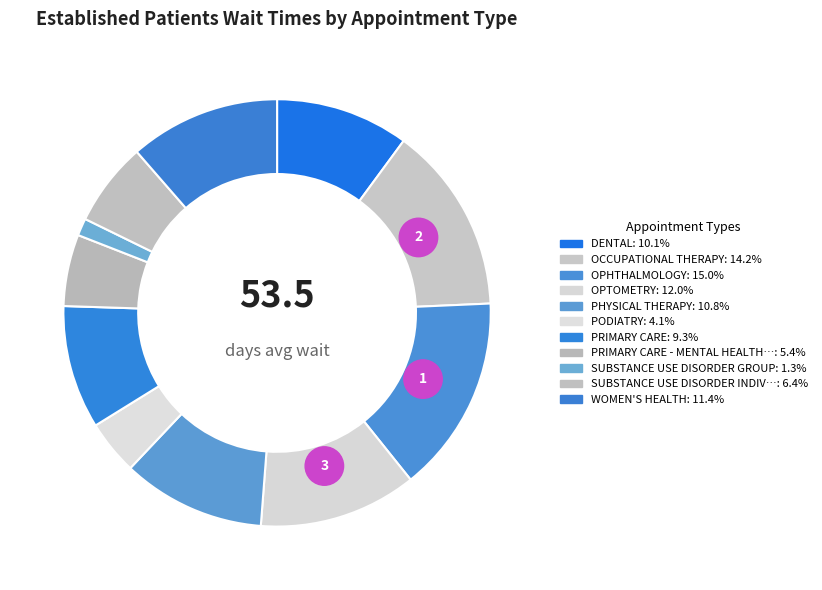

To the nearest percent, what is the average slice percentage?

9%